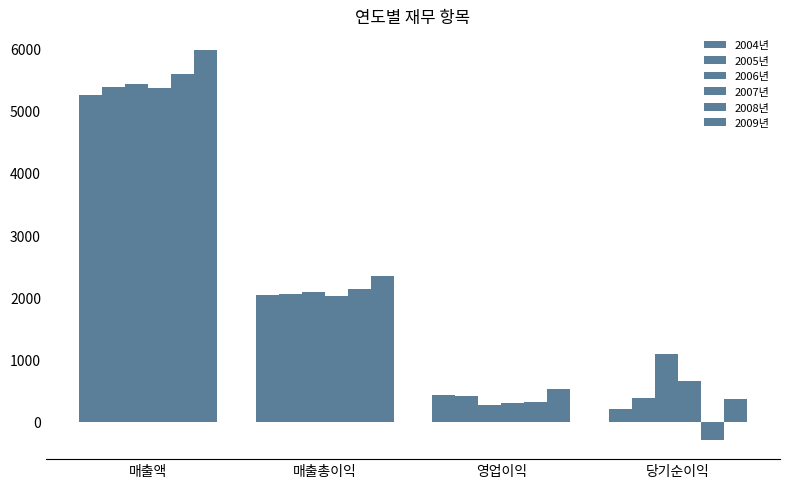

Rank the series at 영업이익 from highest to lowest value.

2009년, 2004년, 2005년, 2008년, 2007년, 2006년